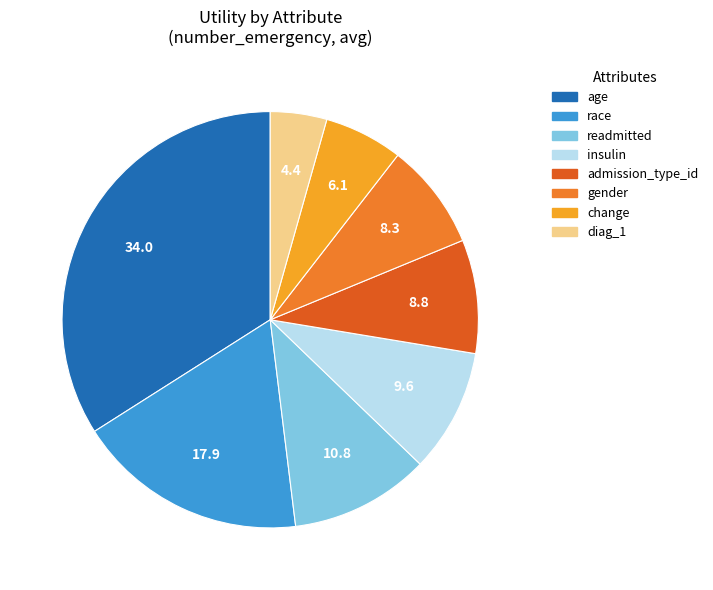

Between race and insulin, which is larger?

race